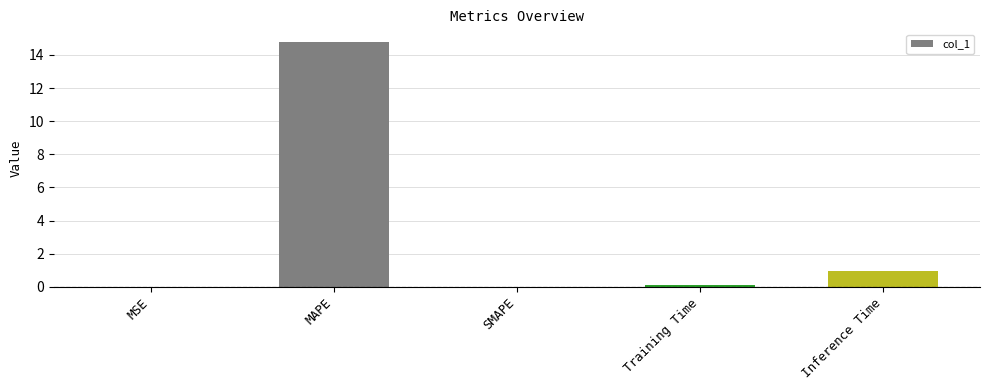

Where is the data nearest to the value 7?

Inference Time